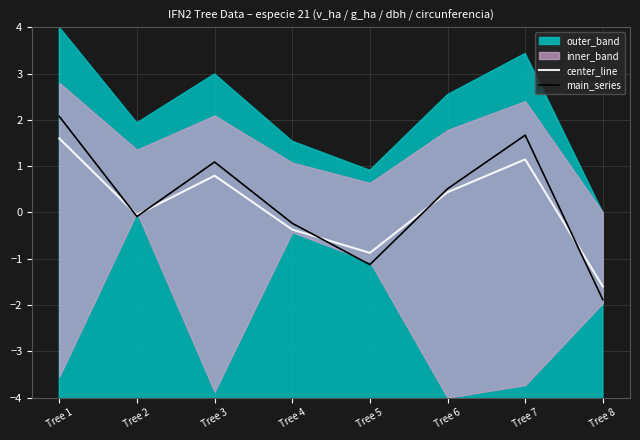

The main_series series shows 1.7 at Tree 7. True or false?

True